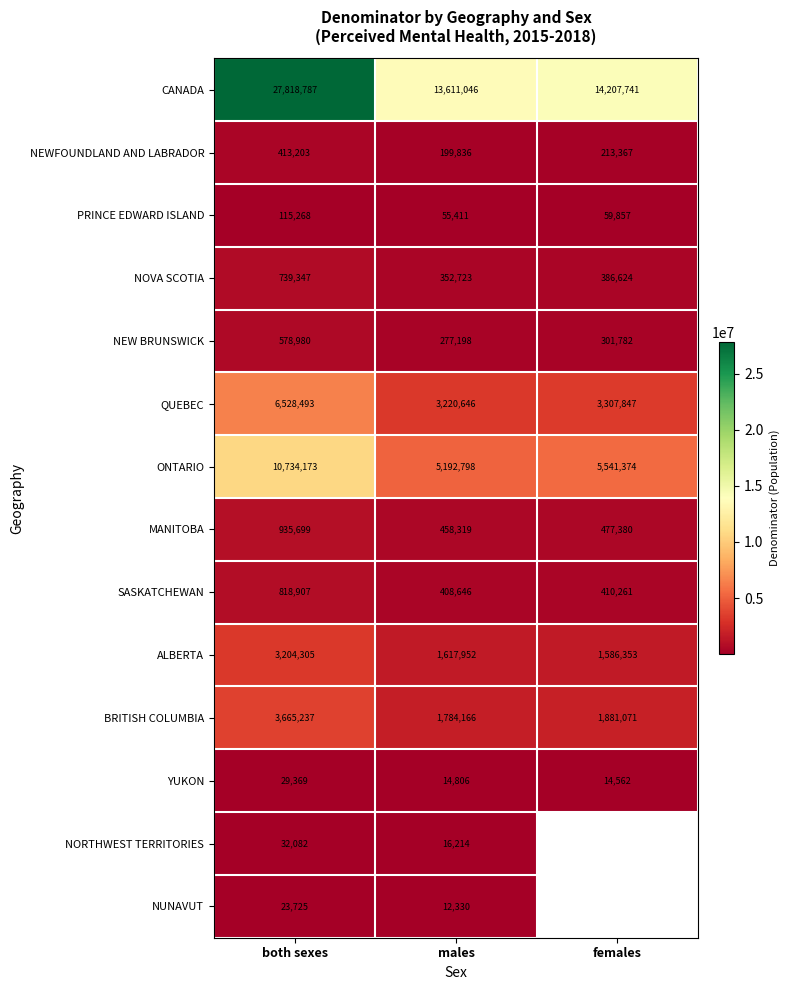

What is the spread (max minus min) of values at males?

13598716